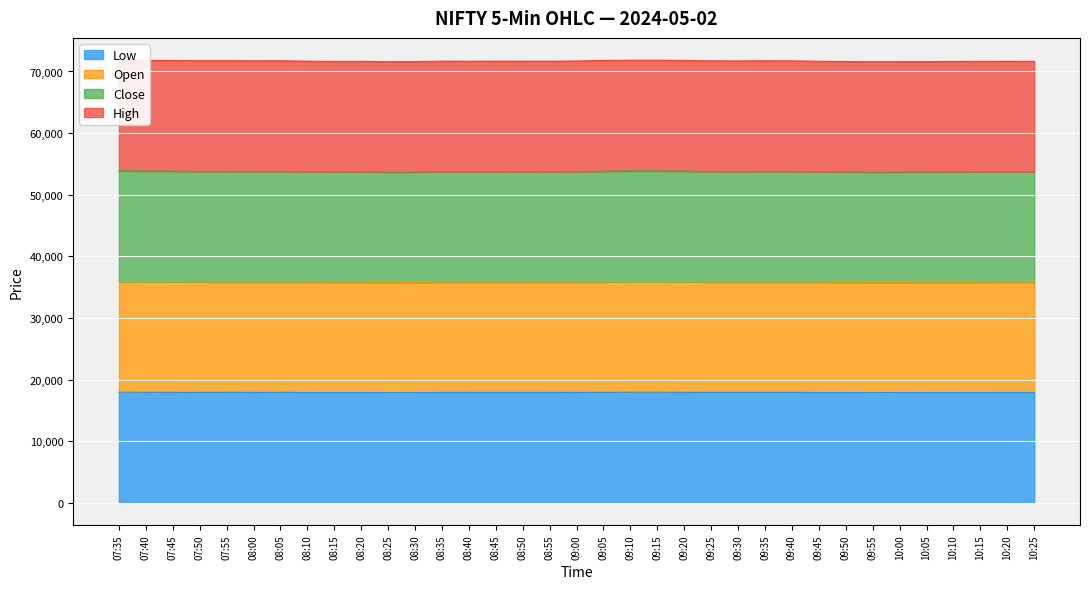

What is the maximum value shown in the chart?

71860.8